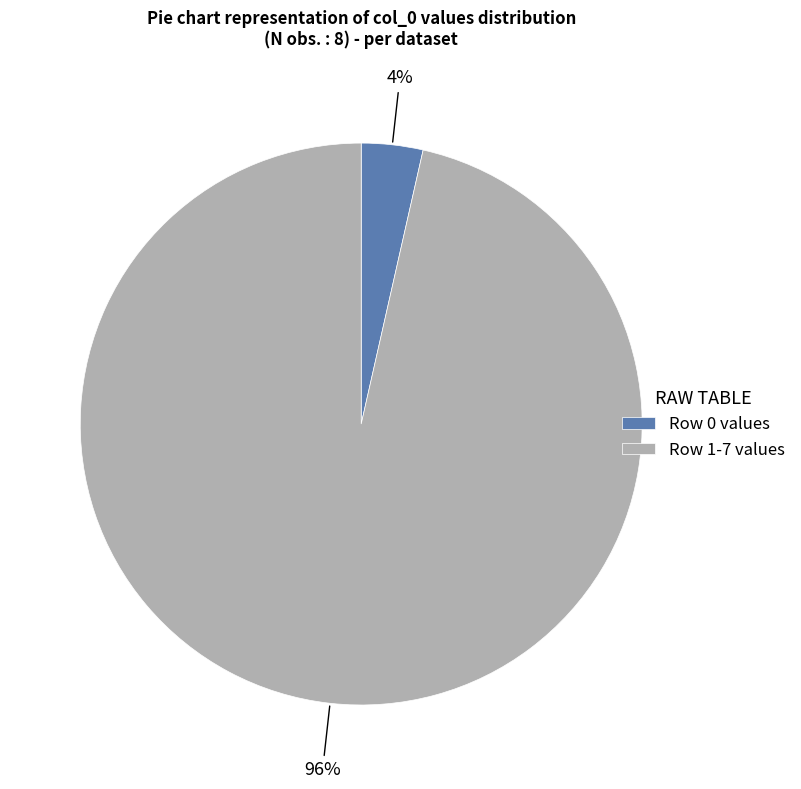

What is the largest slice in the pie chart?

Row 1-7 values